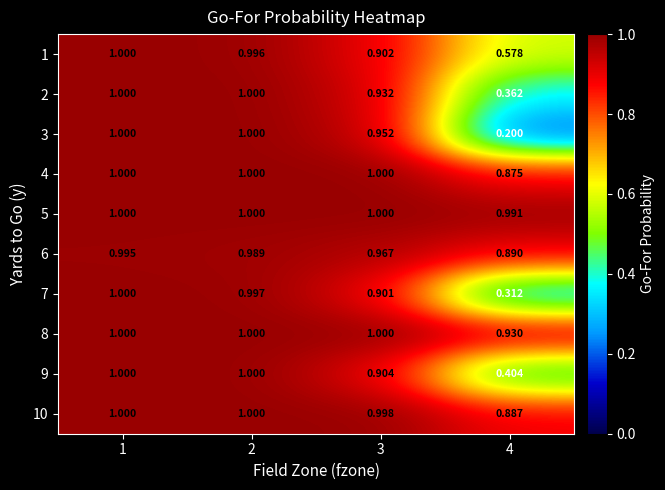

Is the value of 5 at 4 greater than the value of 2 at 3?

Yes